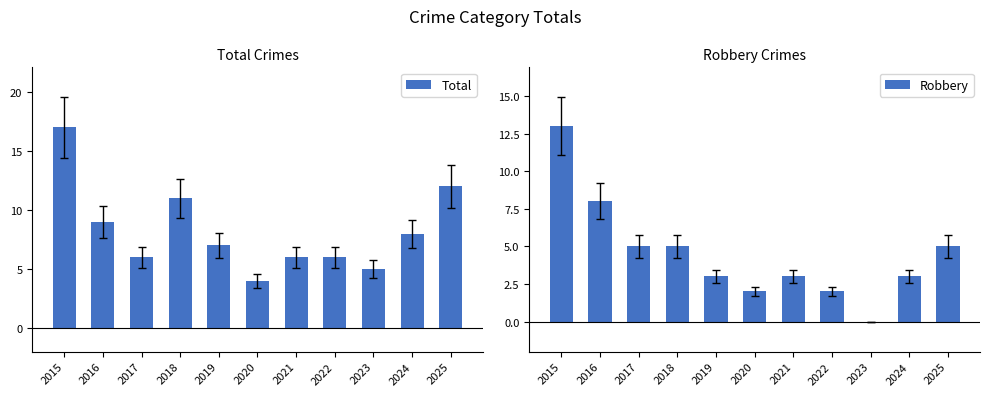

Reading left to right, extract all data points from this chart.

Total: 17	9	6	11	7	4	6	6	5	8	12
Robbery: 13	8	5	5	3	2	3	2	0	3	5